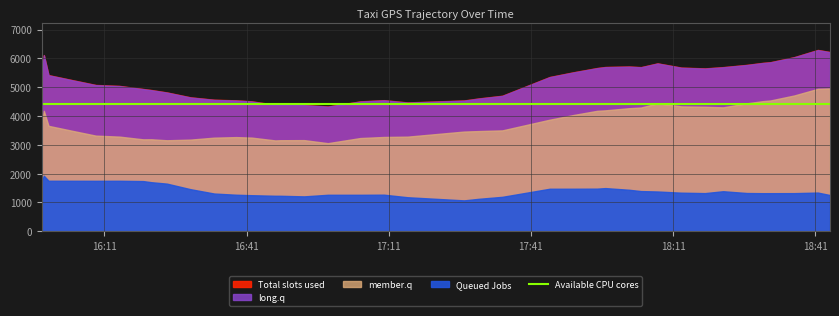

True or false: lon and lat intersect in this chart.

False